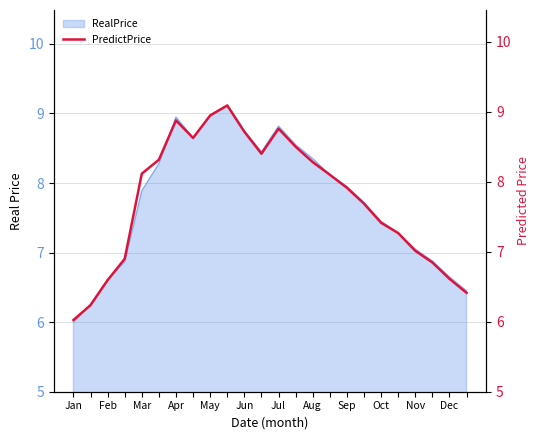

What value does the RealPrice series have at Feb?

6.6